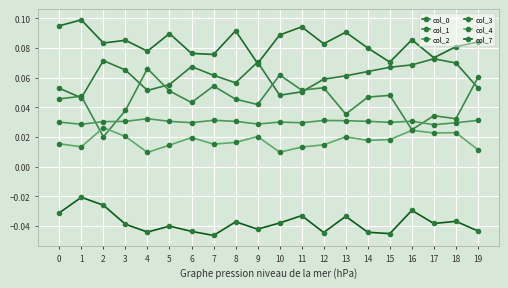

In col_3, how many points are lower than both neighbors (excluding endpoints)?

7